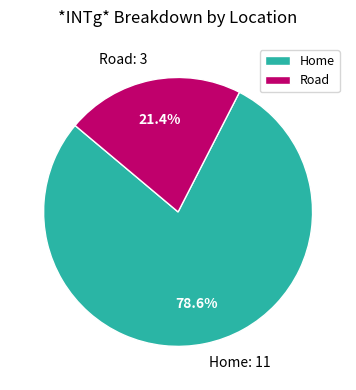

How many slices are in this pie chart?

2